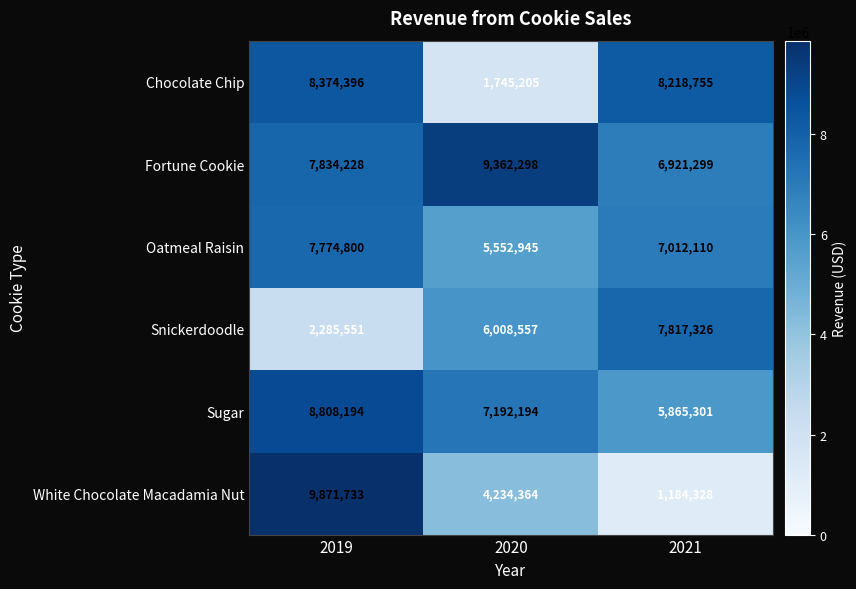

What is the difference between the Sugar values at 2021 and 2019?

2942893